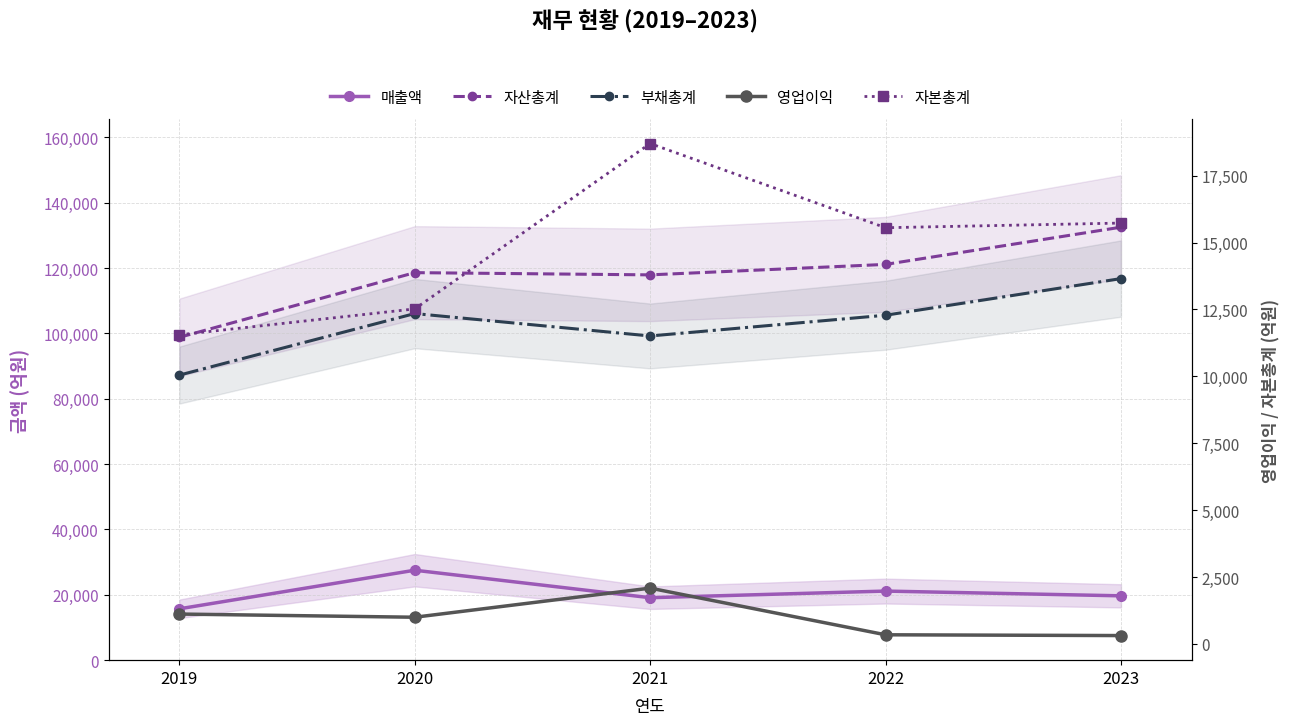

What is the difference between the 자산총계 values at 2019 and 2020?

19807